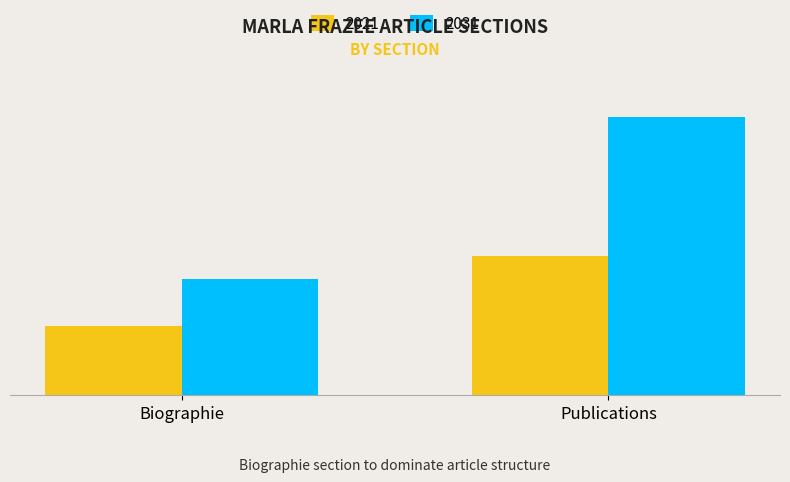

What is the spread (max minus min) of values at Biographie?

2